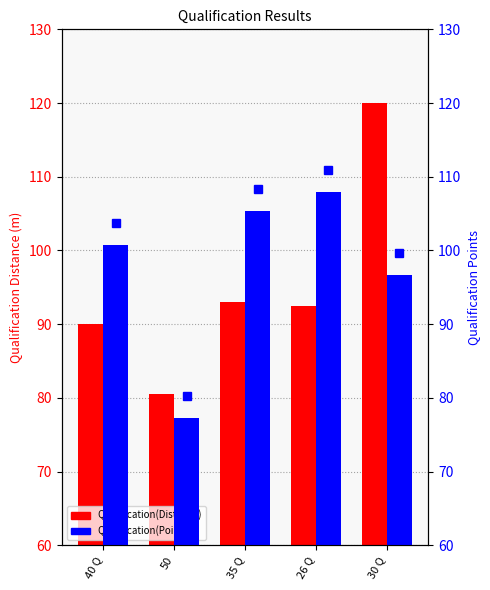

Rank the categories by Qualification(Points) value from highest to lowest.

26 Q, 35 Q, 40 Q, 30 Q, 50